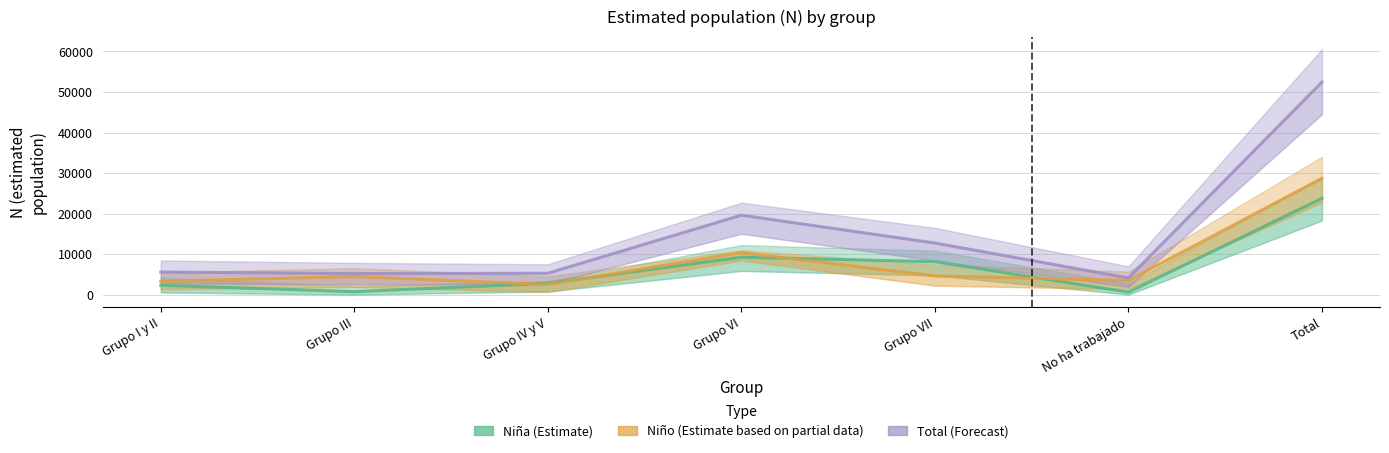

What is the smallest value displayed?

604